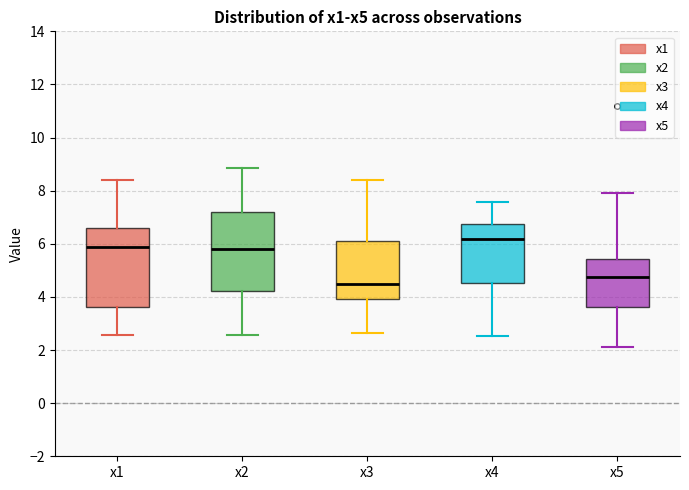

Reading left to right, transcribe this box plot: for each box, give where its median line is, the range the box spans, and where its two whiskers end, as read against the y-axis. The values are not printed on the chart, so give them approximately, as read against the axis.

x1: median 5.8, box 3.6 to 6.6, whiskers 2.6 to 8.4
x2: median 5.8, box 4.2 to 7.2, whiskers 2.6 to 8.8
x3: median 4.4, box 4.0 to 6.2, whiskers 2.6 to 8.4
x4: median 6.2, box 4.6 to 6.8, whiskers 2.6 to 7.6
x5: median 4.8, box 3.6 to 5.4, whiskers 2.2 to 8.0